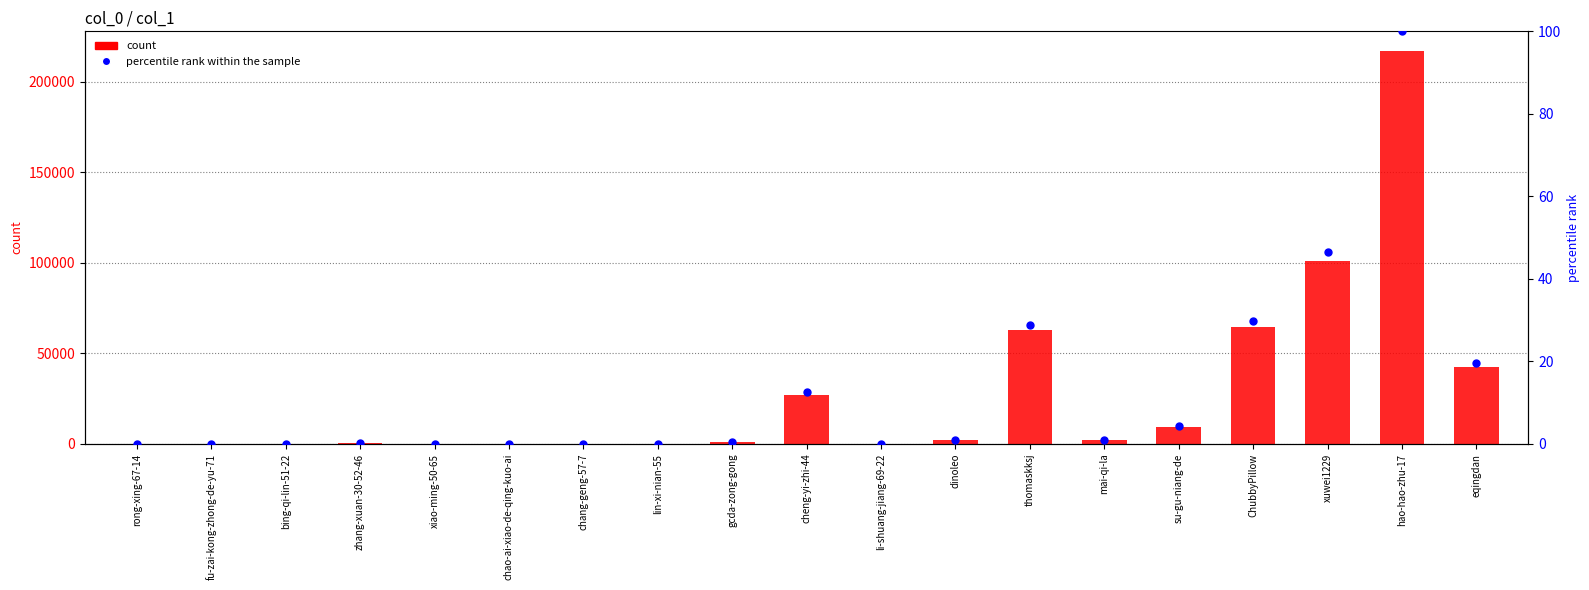

At how many categories does at least one series exceed 14598?

6